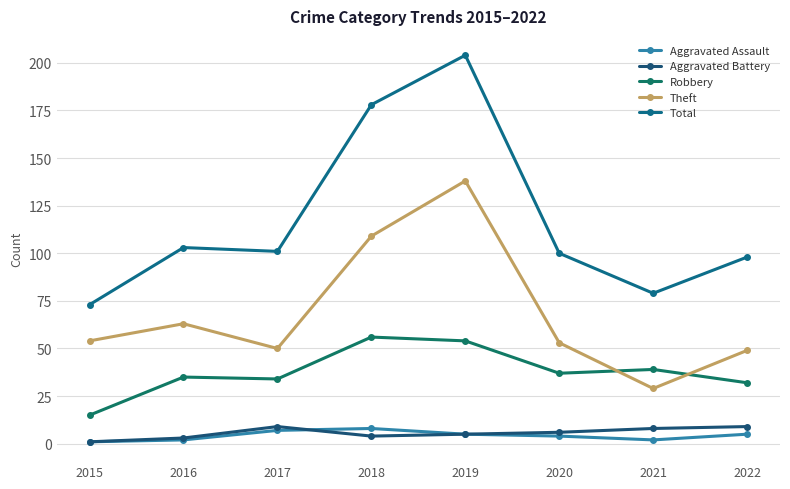

How many data points in Aggravated Battery are less than 6?

4